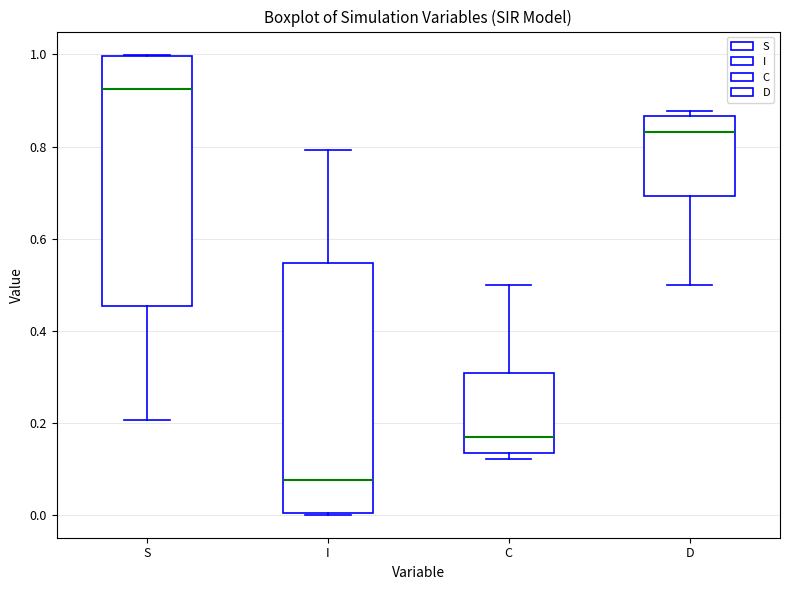

Reading left to right, transcribe this box plot: for each box, give where its median line is, the range the box spans, and where its two whiskers end, as read against the y-axis. The values are not printed on the chart, so give them approximately, as read against the axis.

S: median 0.92, box 0.46 to 1.00, whiskers 0.20 to 1.00
I: median 0.08, box 0.00 to 0.54, whiskers 0.00 to 0.80
C: median 0.16, box 0.14 to 0.30, whiskers 0.12 to 0.50
D: median 0.84, box 0.70 to 0.86, whiskers 0.50 to 0.88